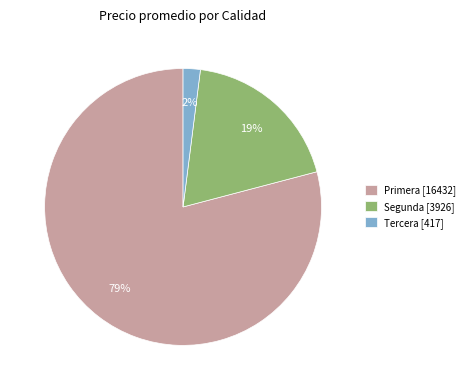

Is it true that Segunda [3926] is 19% of the pie?

True